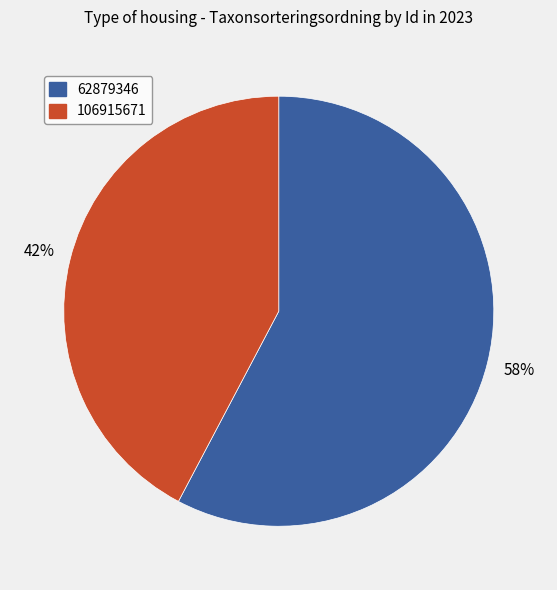

Is the sum of 106915671 and 62879346 greater than half?

Yes